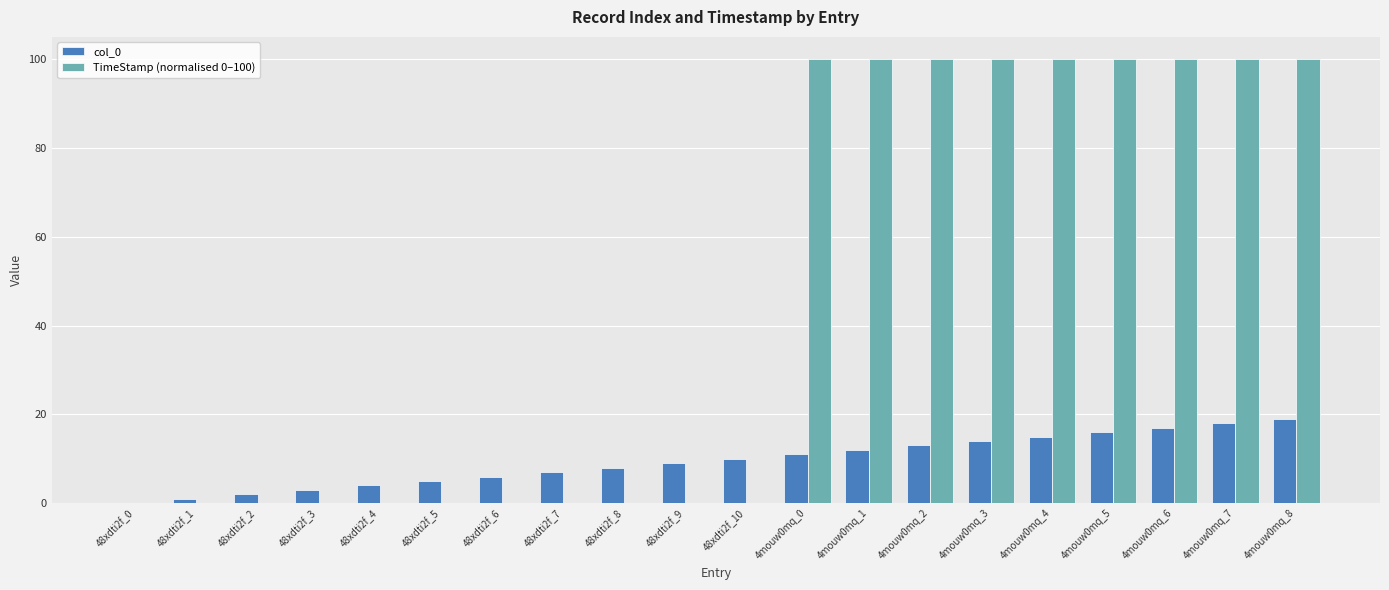

What is the greatest value displayed?

100.0